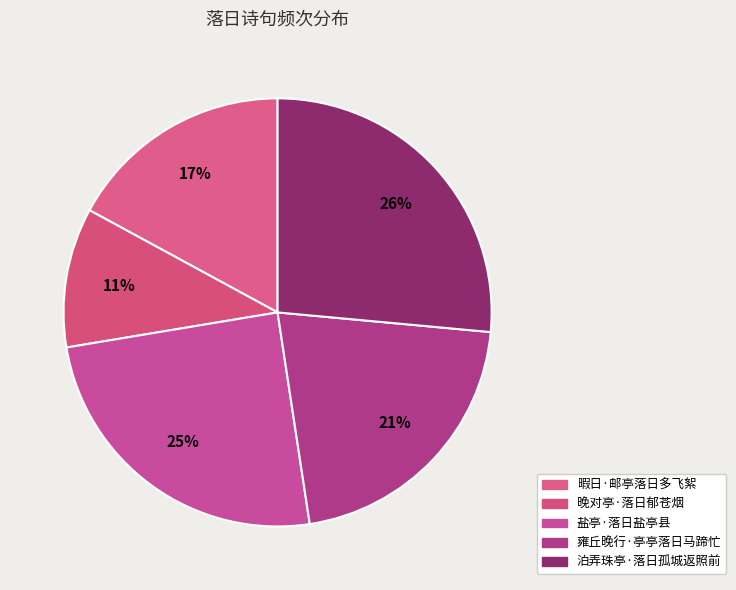

To the nearest percent, what percentage of the pie is 晚对亭·落日郁苍烟?

11%